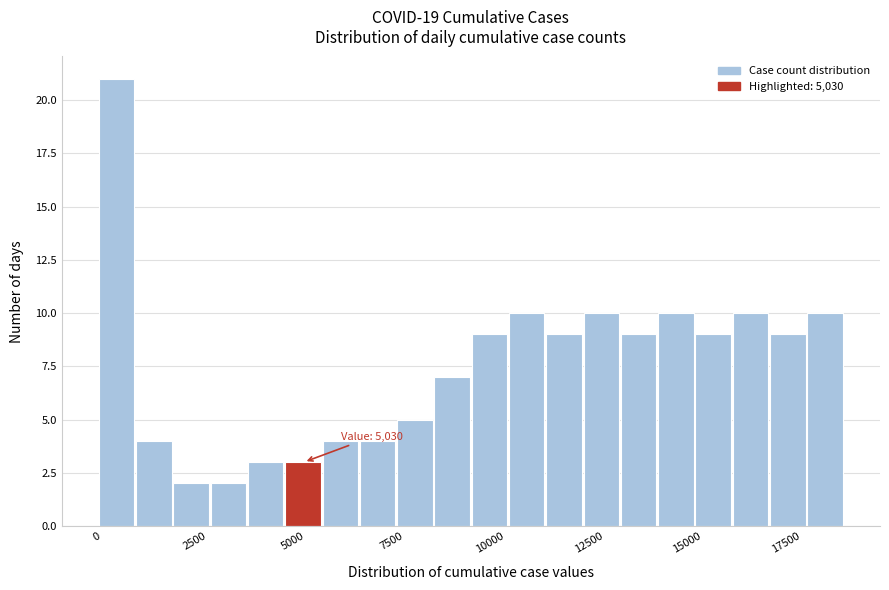

Around what value on the x-axis is the tallest bar? Give the approximate position of its centre, as read against the axis.

500